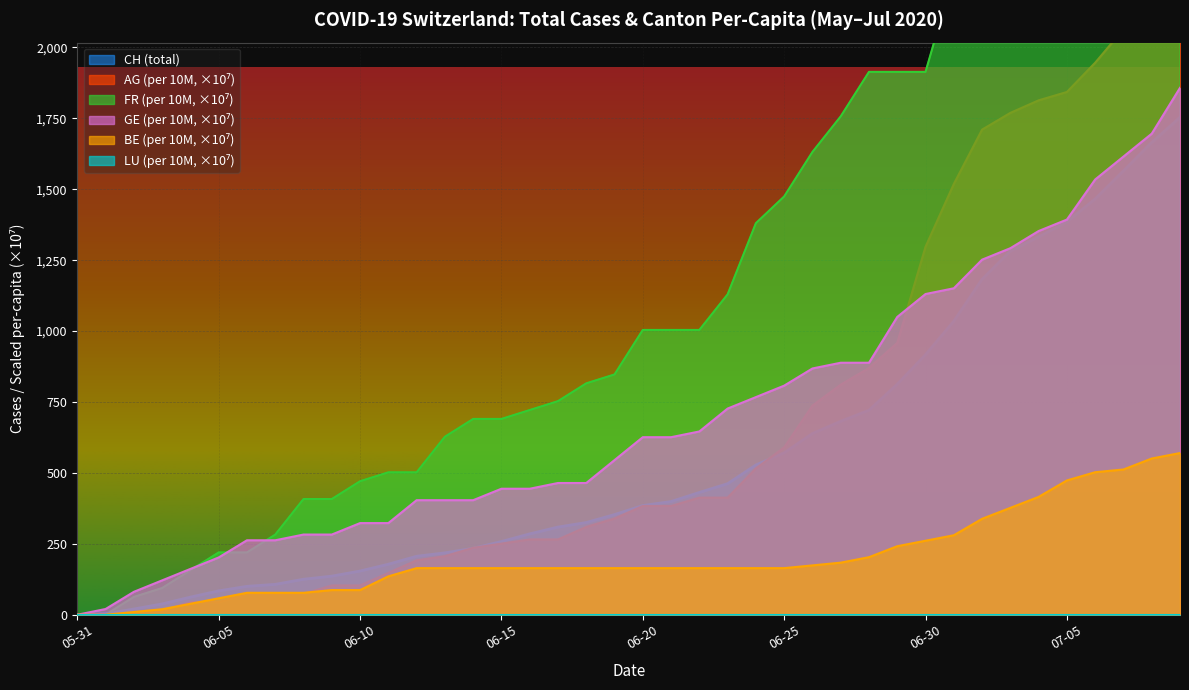

Where does the FR_pc series first go above 1004?

06-20